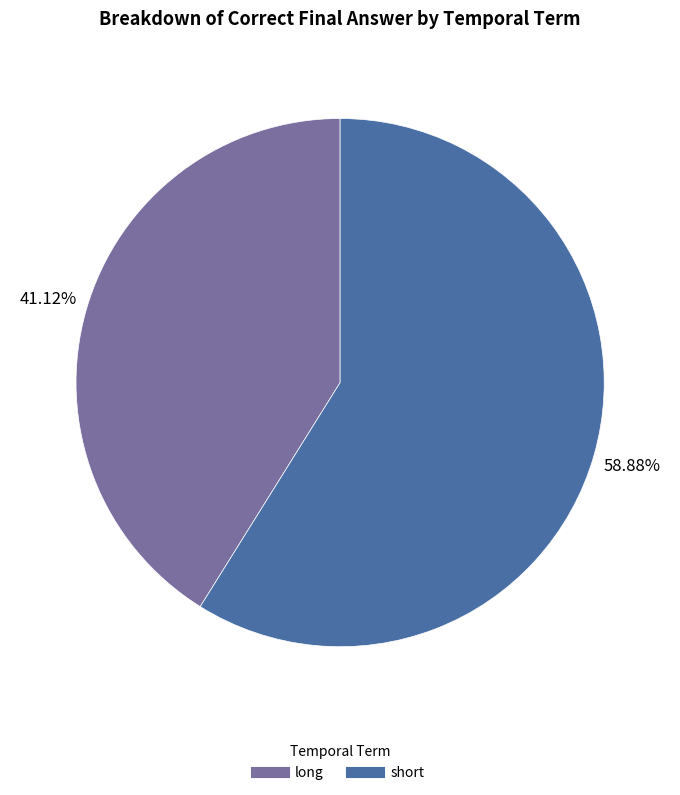

To the nearest percent, what portion does long represent?

41%